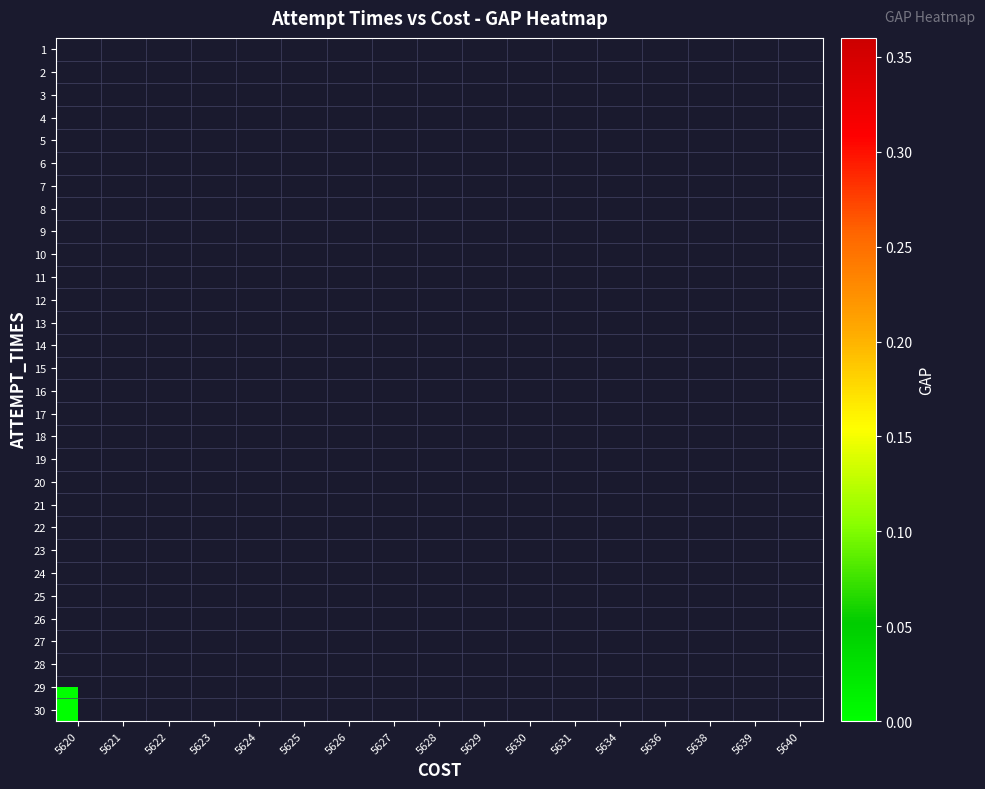

Count the number of categories in the chart.

17